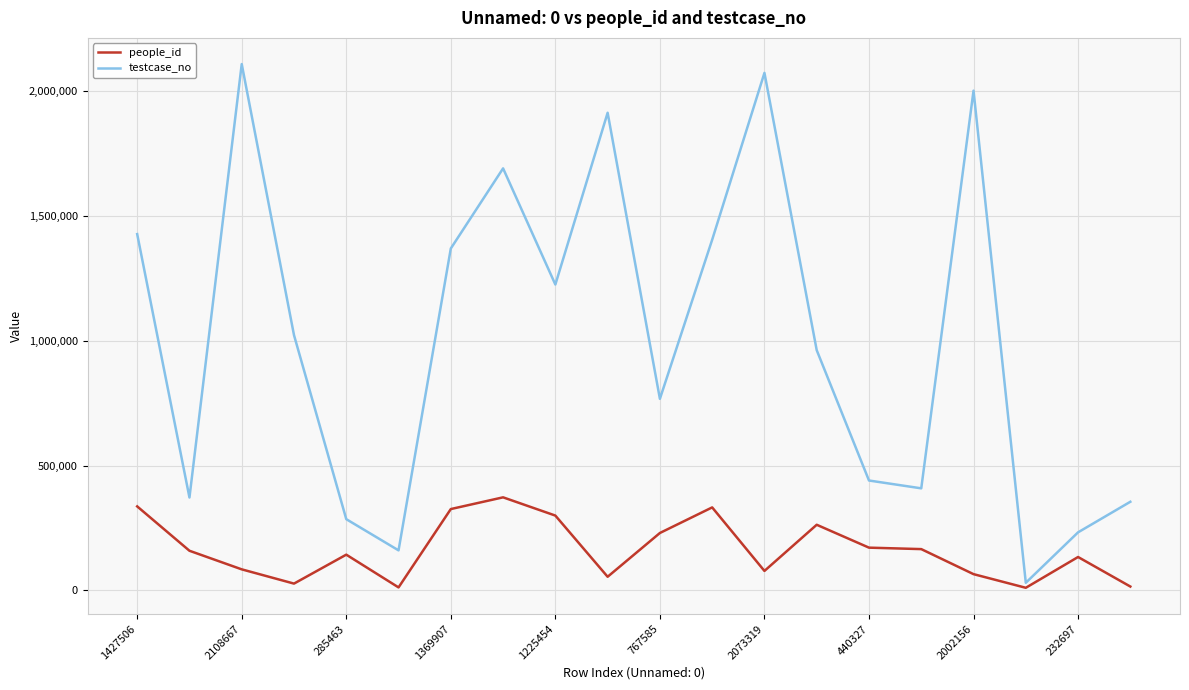

True or false: people_id and testcase_no cross at least once.

False